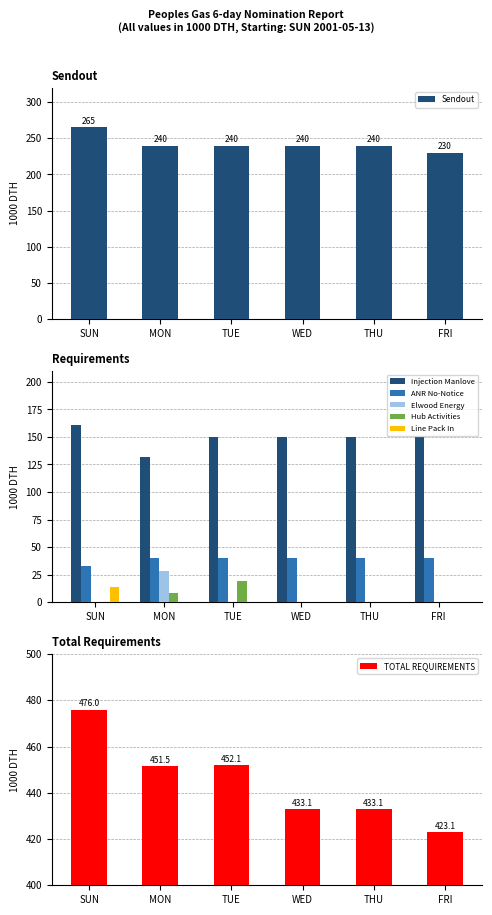

Read the Sendout value at THU, to the nearest 5.

240